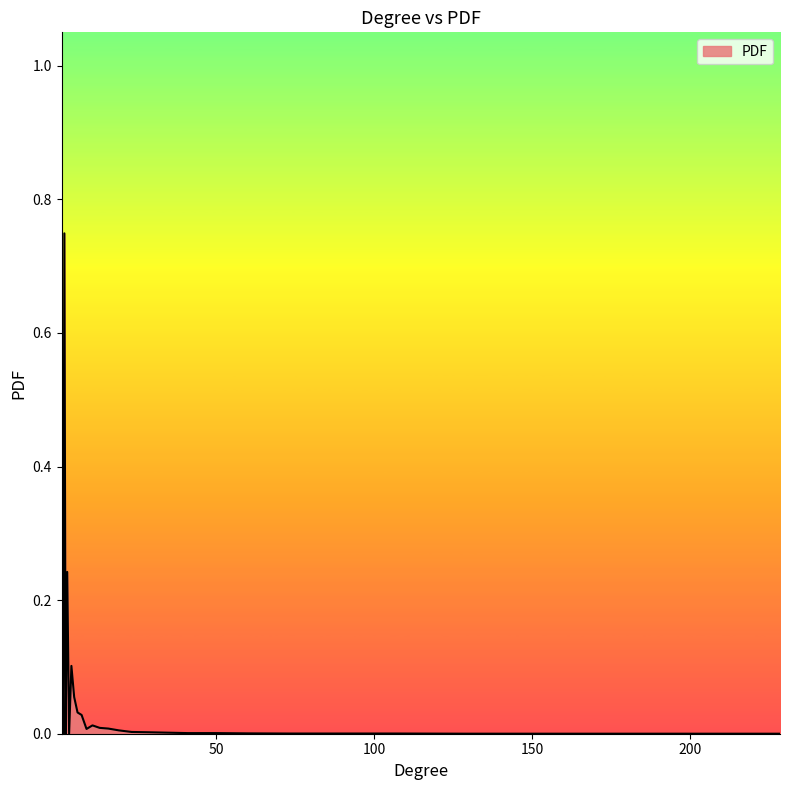

Rank the categories by value from highest to lowest.

1.1048637962297096, 1.956011944588819, 2.8625077788043787, 4.189110811098886, 5.06768293605638, 6.130515877583167, 7.416254213122929, 10.853249354322209, 13.129475211765953, 15.883088438185254, 8.971647354308226, 19.214210337145886, 23.243960412164373, 28.11886026862966, 34.01616113547219, 49.780639696359906, 41.150288715126436, 60.221013410967274, 106.61316077968888, 88.12989093101575, 72.85102156911586, 128.972882314502, 188.74418425787874, 156.02205441487456, 228.32904761300063, 1.3365842202085412, 1.6169028108321288, 2.3662416205492995, 3.462854643649381